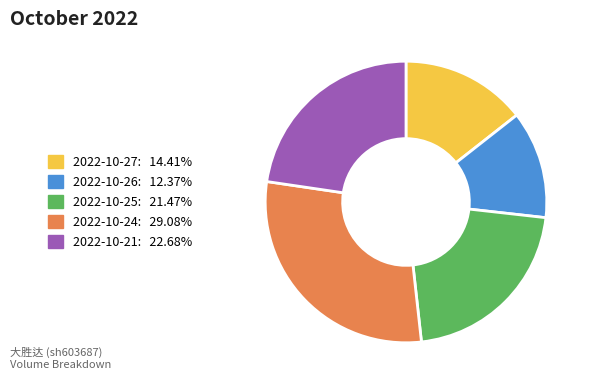

How many segments does this pie chart have?

5